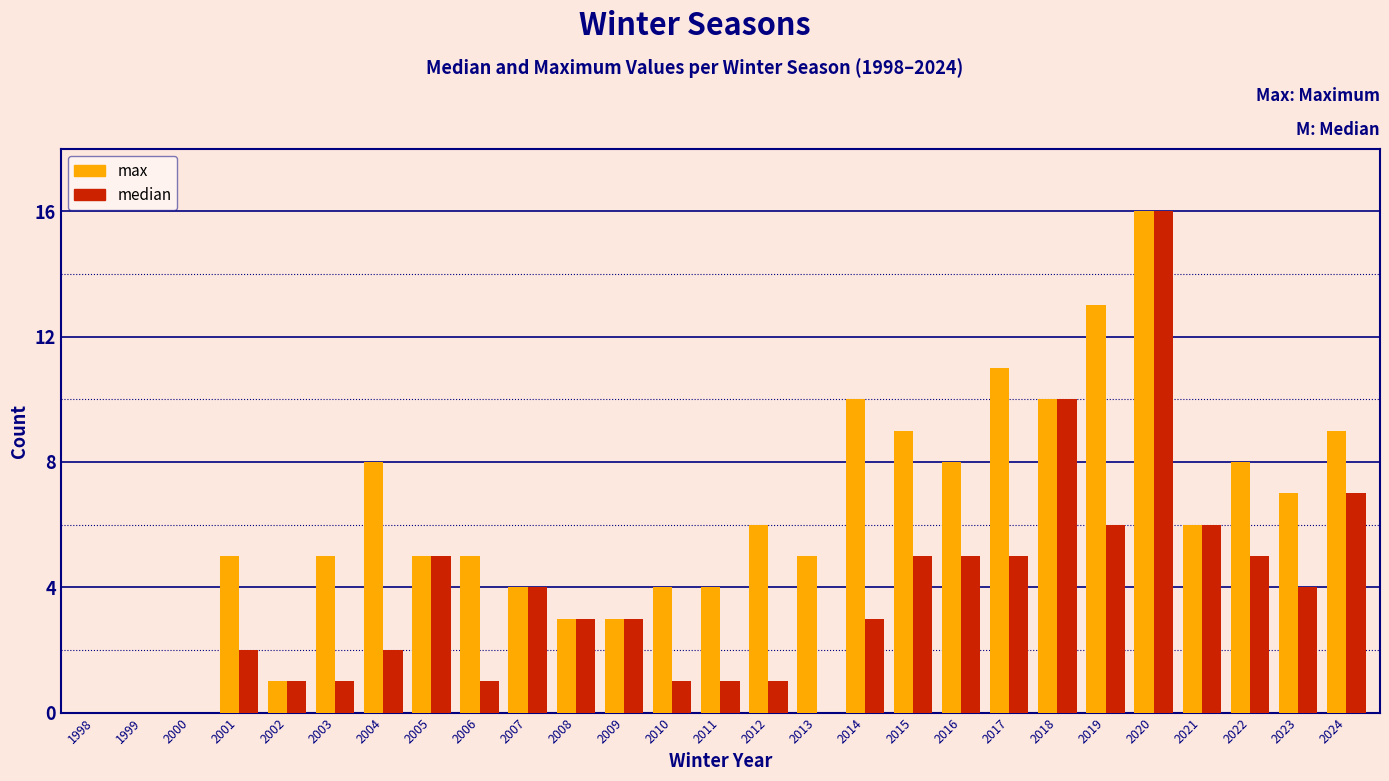

Which series has the largest total across all categories?

max